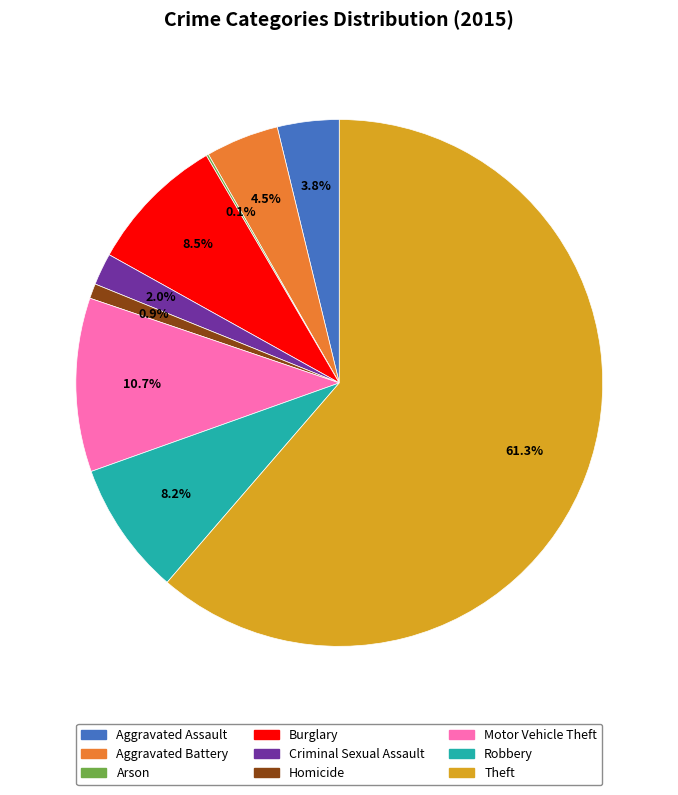

Is Theft the majority of the pie?

Yes